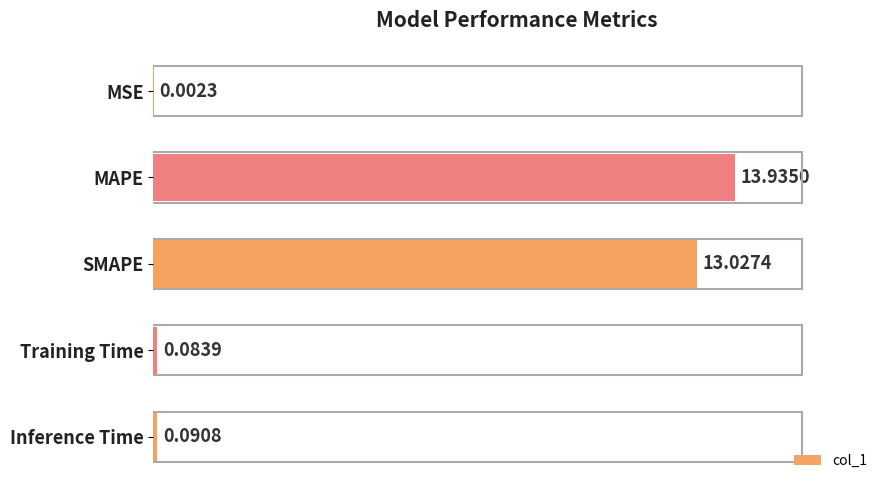

Where is the data nearest to the value 6?

Inference Time